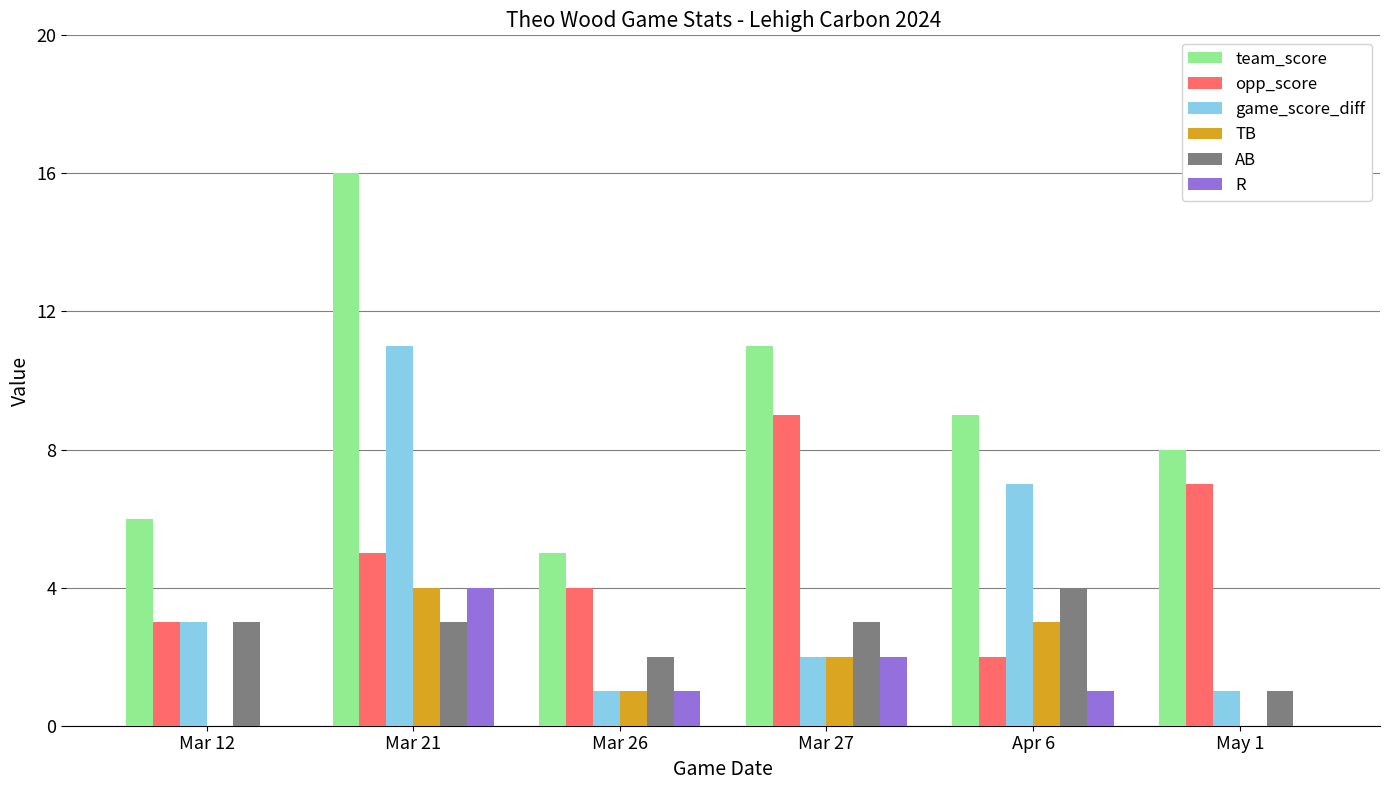

Is the value of game_score_diff at Mar 27 greater than the value of TB at Apr 6?

No